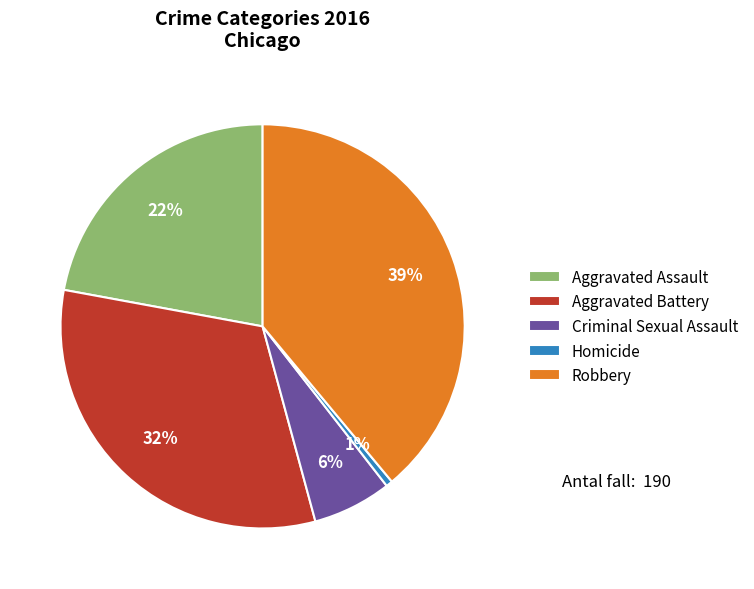

Do Homicide and Robbery together represent more than half of the pie?

No